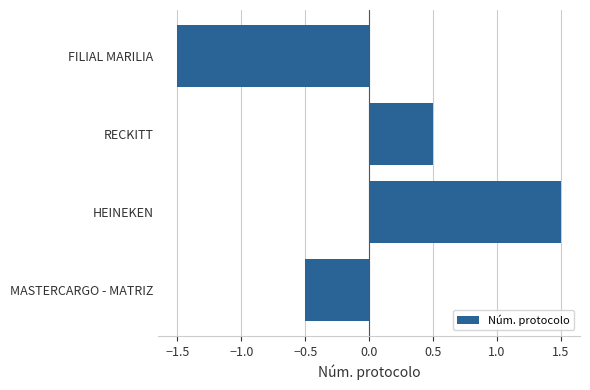

At which category does the chart reach its peak across all series?

HEINEKEN